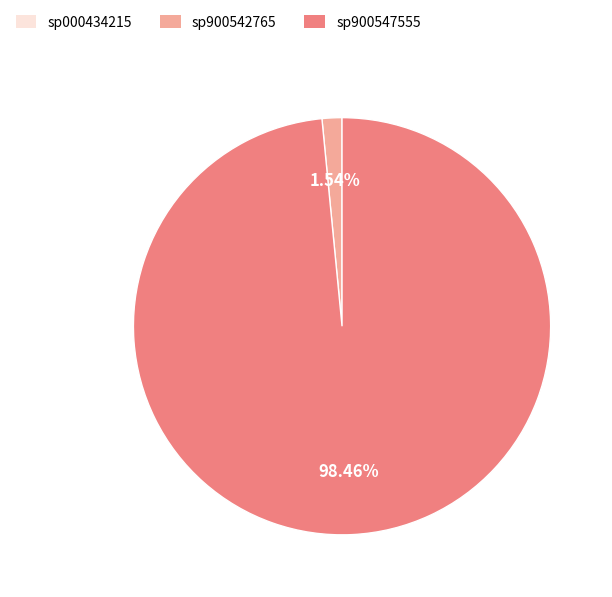

Does any single category account for the majority?

Yes